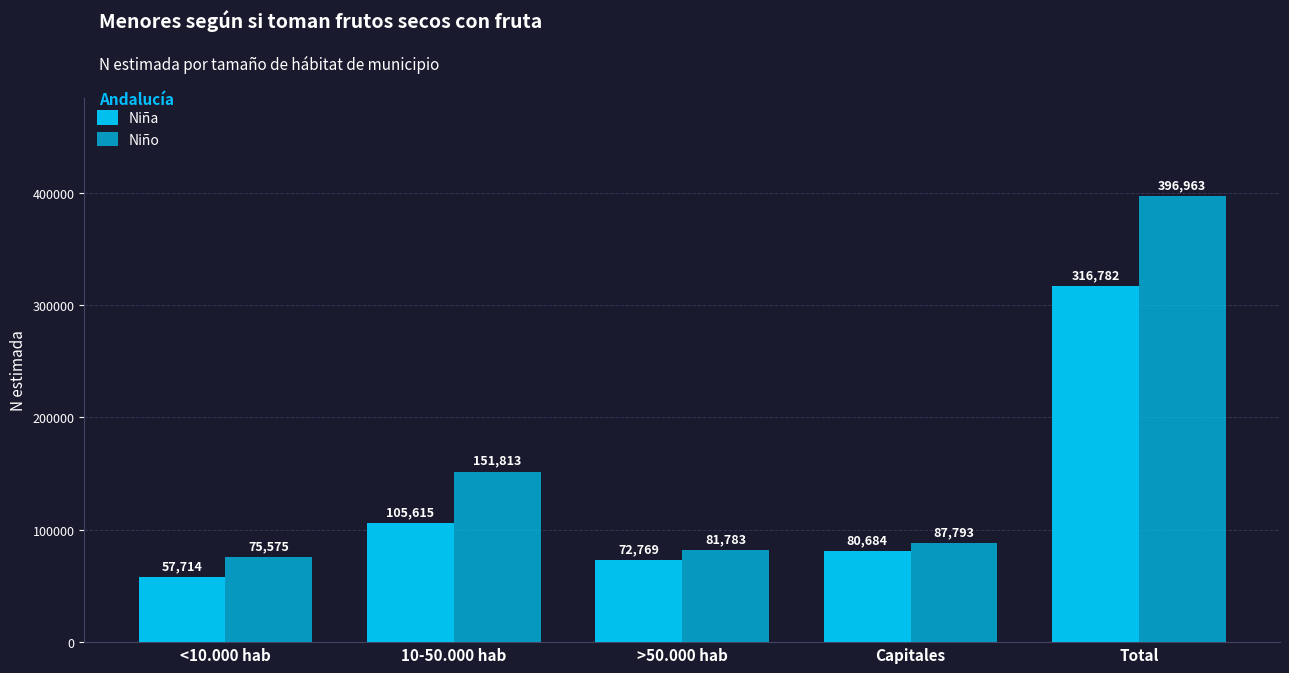

What is the total value across all series at Capitales?

168477